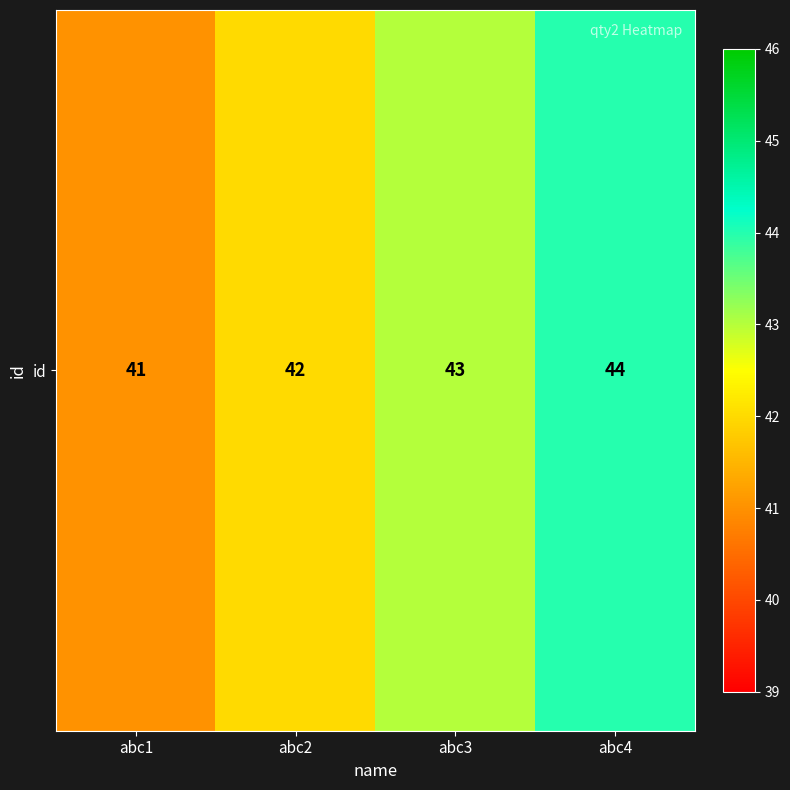

The value at abc2 is 19. True or false?

False